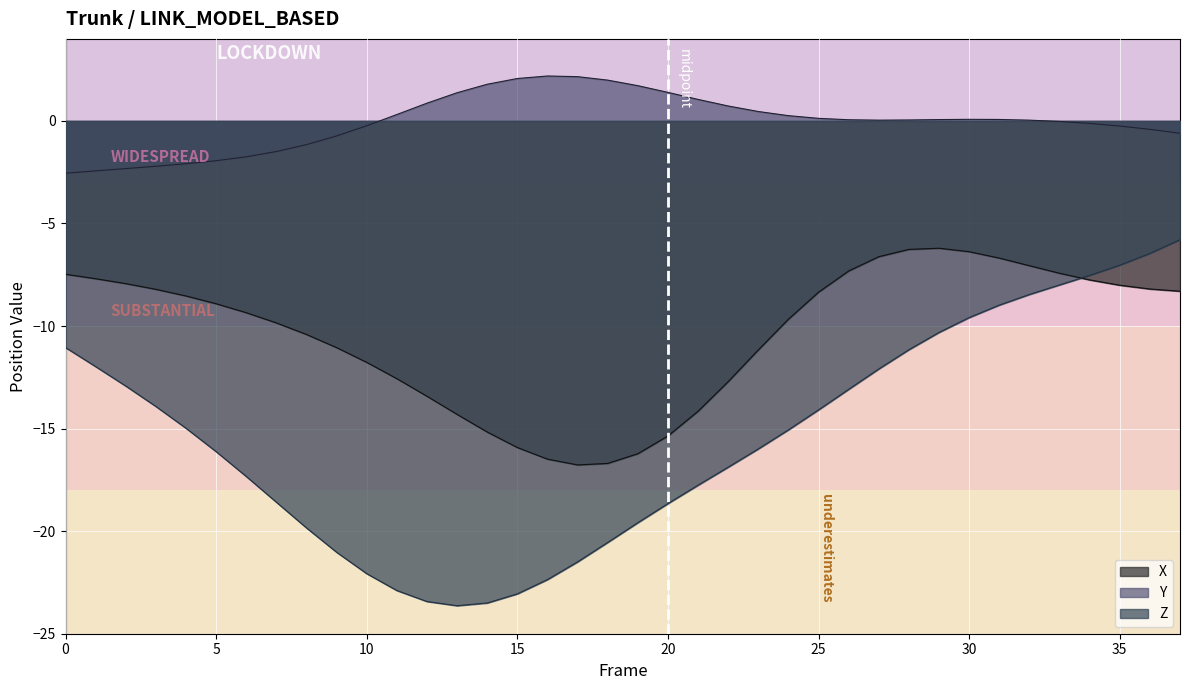

Reading right to left, transcribe all the data shown in this chart.

X: 37=-8.3	36=-8.2	35=-8.0	34=-7.8	33=-7.4	32=-7.1	31=-6.7	30=-6.4	29=-6.2	28=-6.3	27=-6.6	26=-7.3	25=-8.3	24=-9.7	23=-11.2	22=-12.7	21=-14.2	20=-15.4	19=-16.2	18=-16.7	17=-16.8	16=-16.5	15=-15.9	14=-15.2	13=-14.3	12=-13.4	11=-12.6	10=-11.8	9=-11.1	8=-10.4	7=-9.8	6=-9.3	5=-8.9	4=-8.5	3=-8.2	2=-7.9	1=-7.7	0=-7.5
Y: 37=-0.6	36=-0.4	35=-0.2	34=-0.1	33=-0.0	32=0.0	31=0.1	30=0.1	29=0.1	28=0.0	27=0.0	26=0.1	25=0.1	24=0.3	23=0.5	22=0.7	21=1.0	20=1.4	19=1.7	18=2.0	17=2.2	16=2.2	15=2.1	14=1.8	13=1.4	12=0.9	11=0.3	10=-0.2	9=-0.7	8=-1.2	7=-1.5	6=-1.7	5=-1.9	4=-2.1	3=-2.2	2=-2.3	1=-2.4	0=-2.5
Z: 37=-5.8	36=-6.5	35=-7.0	34=-7.5	33=-8.0	32=-8.5	31=-9.0	30=-9.6	29=-10.3	28=-11.2	27=-12.1	26=-13.1	25=-14.1	24=-15.1	23=-16.0	22=-16.9	21=-17.8	20=-18.7	19=-19.6	18=-20.5	17=-21.5	16=-22.4	15=-23.1	14=-23.5	13=-23.6	12=-23.4	11=-22.9	10=-22.1	9=-21.0	8=-19.8	7=-18.6	6=-17.3	5=-16.1	4=-15.0	3=-13.9	2=-12.9	1=-12.0	0=-11.0